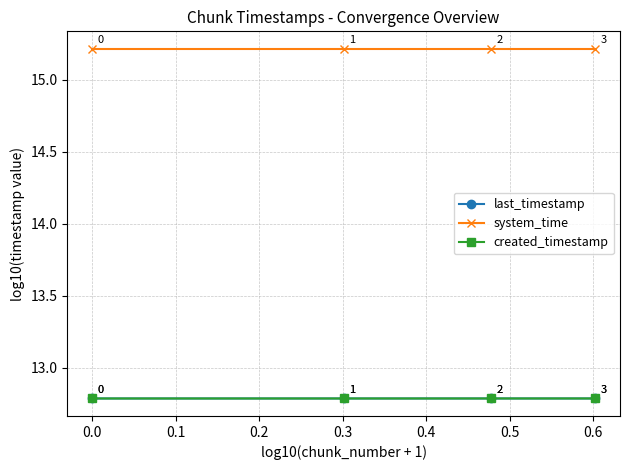

At how many categories does at least one series exceed 13?

4